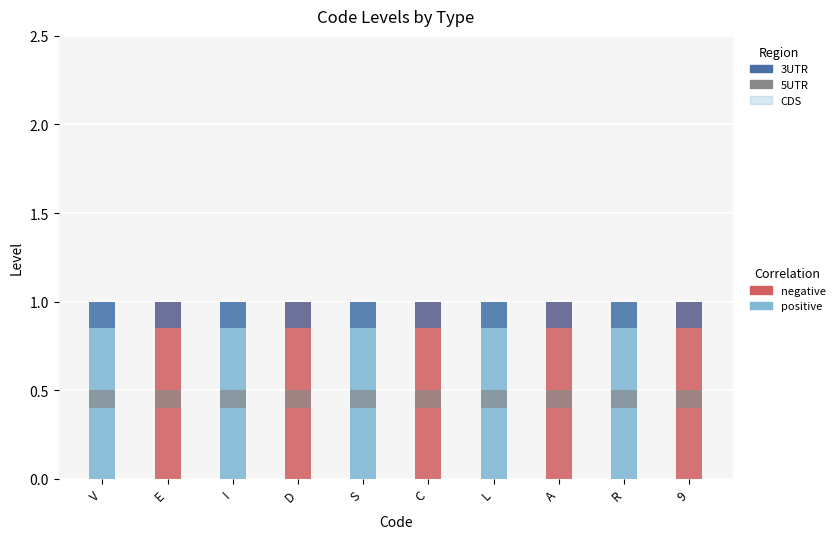

Is the value of 5UTR at C greater than the value of CDS at V?

No